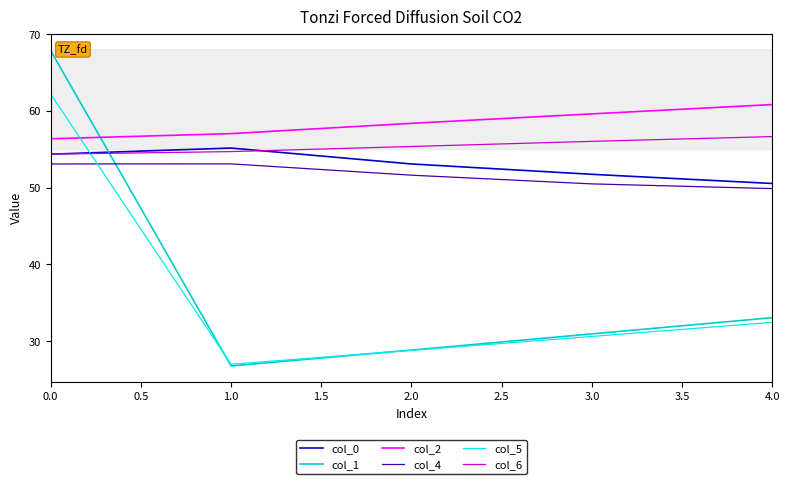

Reading right to left, transcribe all the data shown in this chart.

col_0: 50.5	51.7	53.1	55.2	54.4
col_1: 33.1	30.9	28.8	26.8	67.8
col_2: 60.8	59.6	58.4	57.0	56.4
col_4: 49.9	50.5	51.6	53.1	53.1
col_5: 32.4	30.6	28.8	27.0	62.2
col_6: 56.7	56.0	55.4	54.7	54.4